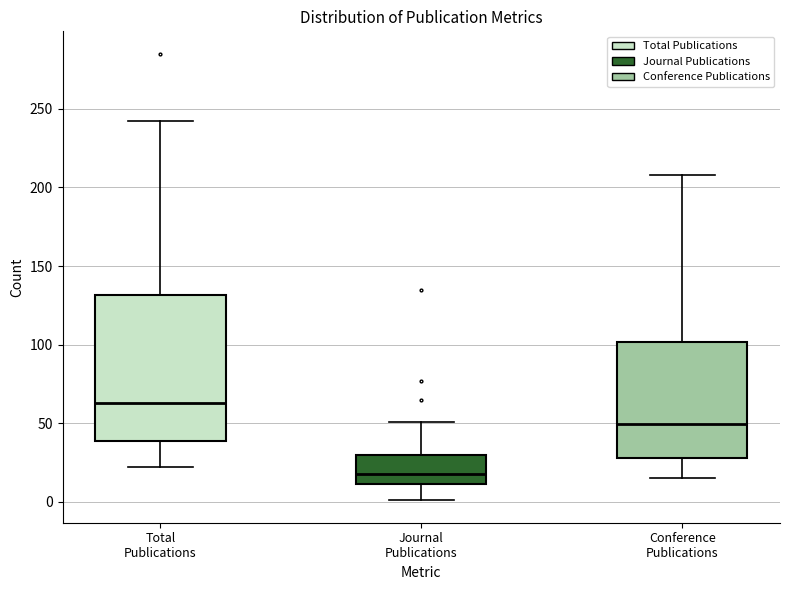

Where is the upper edge of the box for Conference Publications on the y-axis? The values are not printed on the chart, so give them approximately, as read against the axis.

100